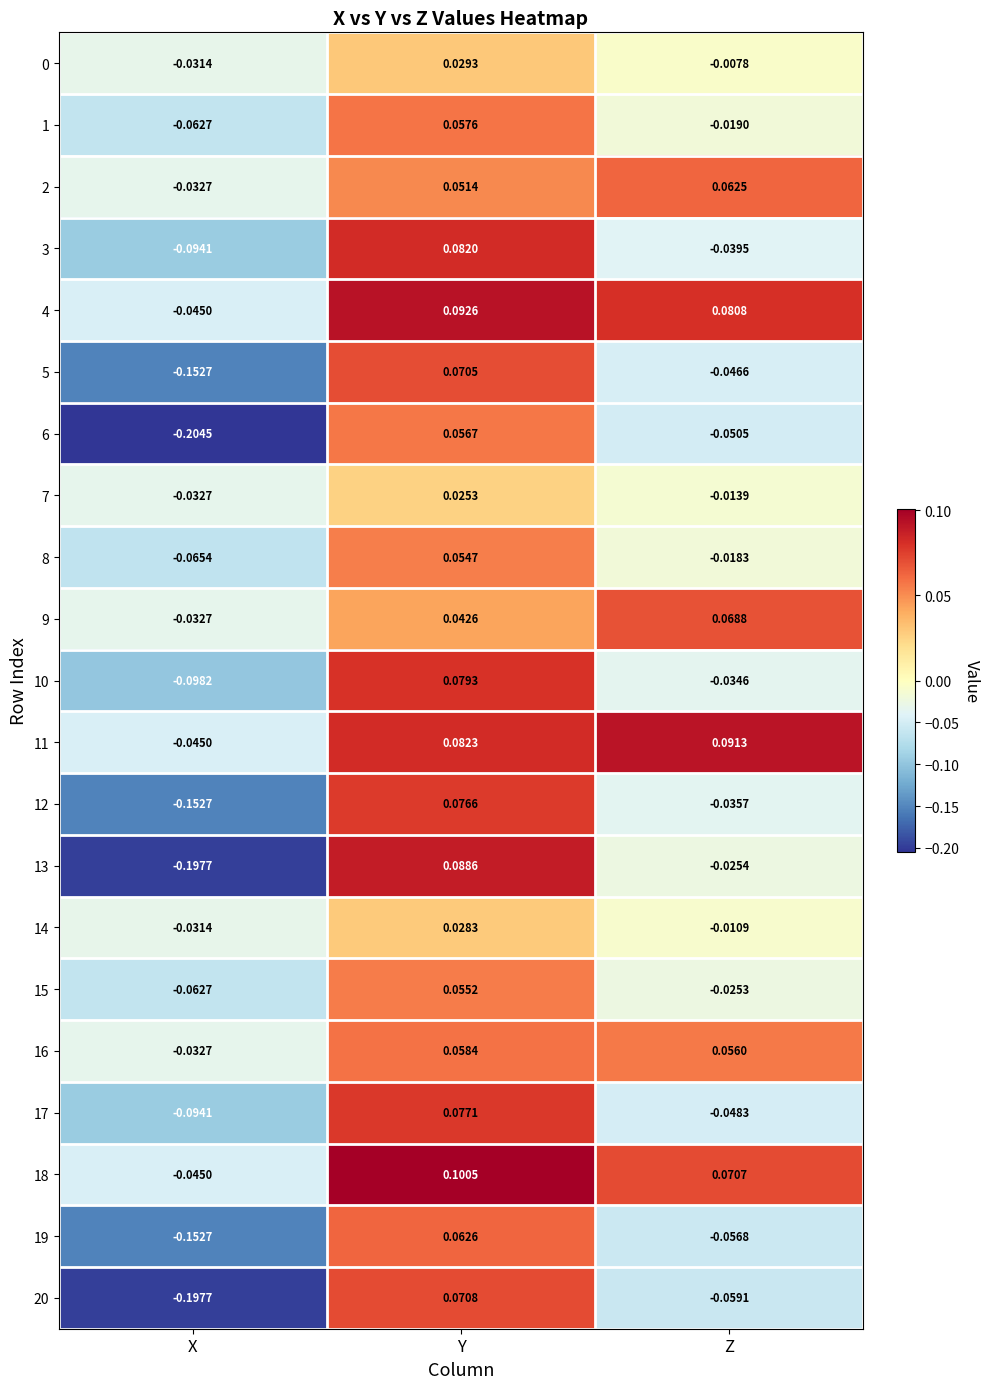

Is the value of 8 at X greater than the value of 0 at X?

No